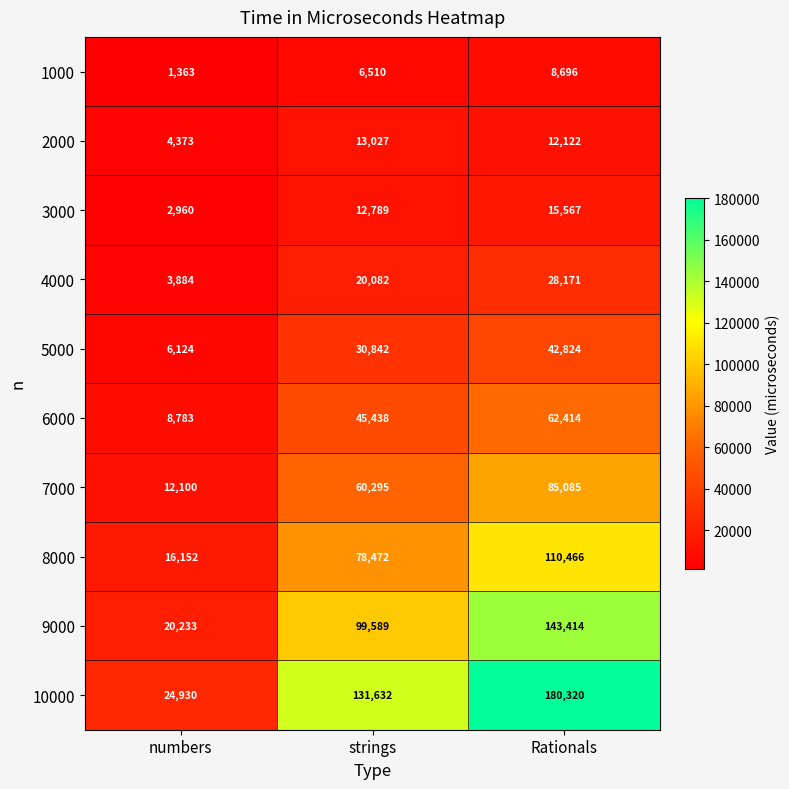

Reading right to left, list all the values displayed in this chart.

1000: Rationals=8696	strings=6510	numbers=1363
2000: Rationals=12122	strings=13027	numbers=4373
3000: Rationals=15567	strings=12789	numbers=2960
4000: Rationals=28171	strings=20082	numbers=3884
5000: Rationals=42824	strings=30842	numbers=6124
6000: Rationals=62414	strings=45438	numbers=8783
7000: Rationals=85085	strings=60295	numbers=12100
8000: Rationals=110466	strings=78472	numbers=16152
9000: Rationals=143414	strings=99589	numbers=20233
10000: Rationals=180320	strings=131632	numbers=24930